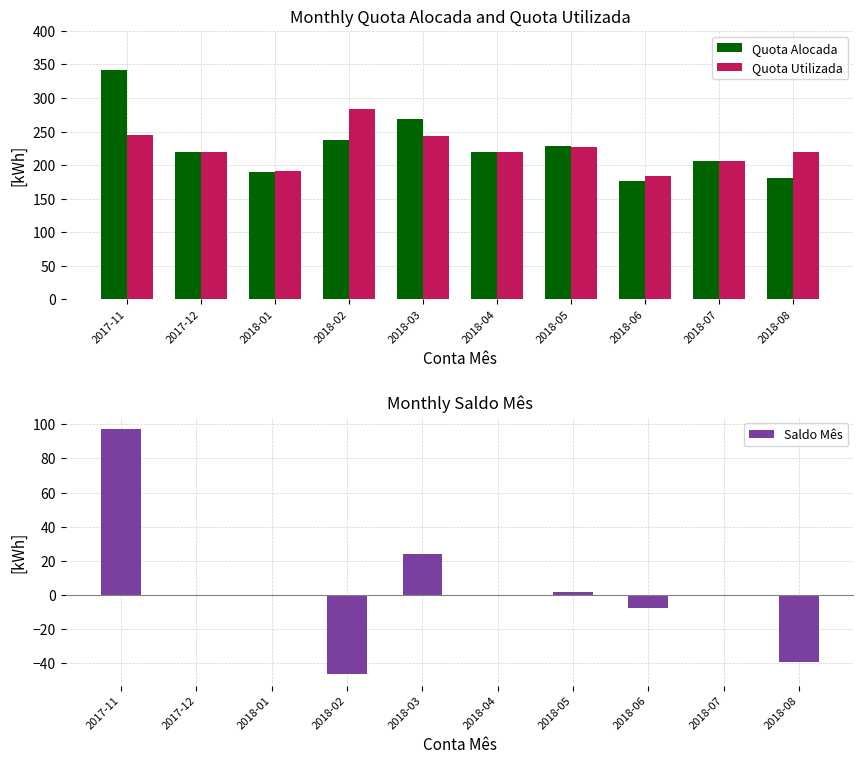

Rank the series at 2018-06 from lowest to highest value.

Saldo Mês, Quota Alocada, Quota Utilizada